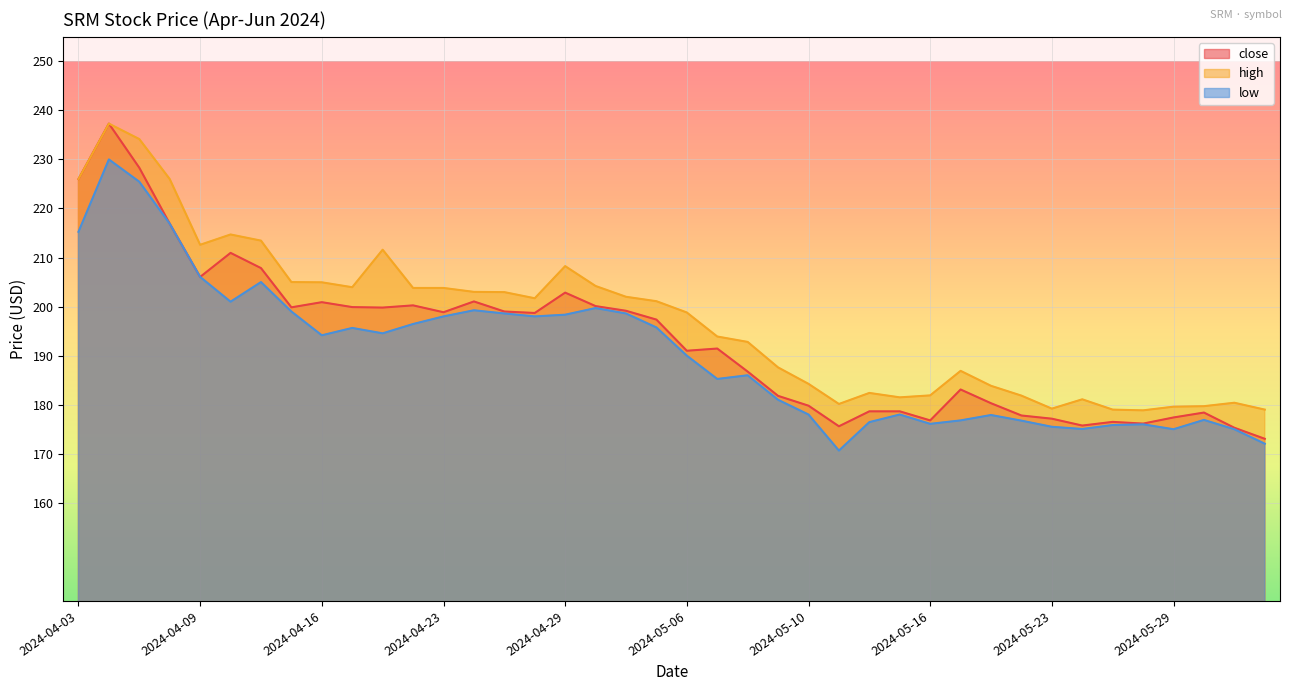

Is the value of close at 2024-04-09 greater than the value of low at 2024-04-25?

Yes